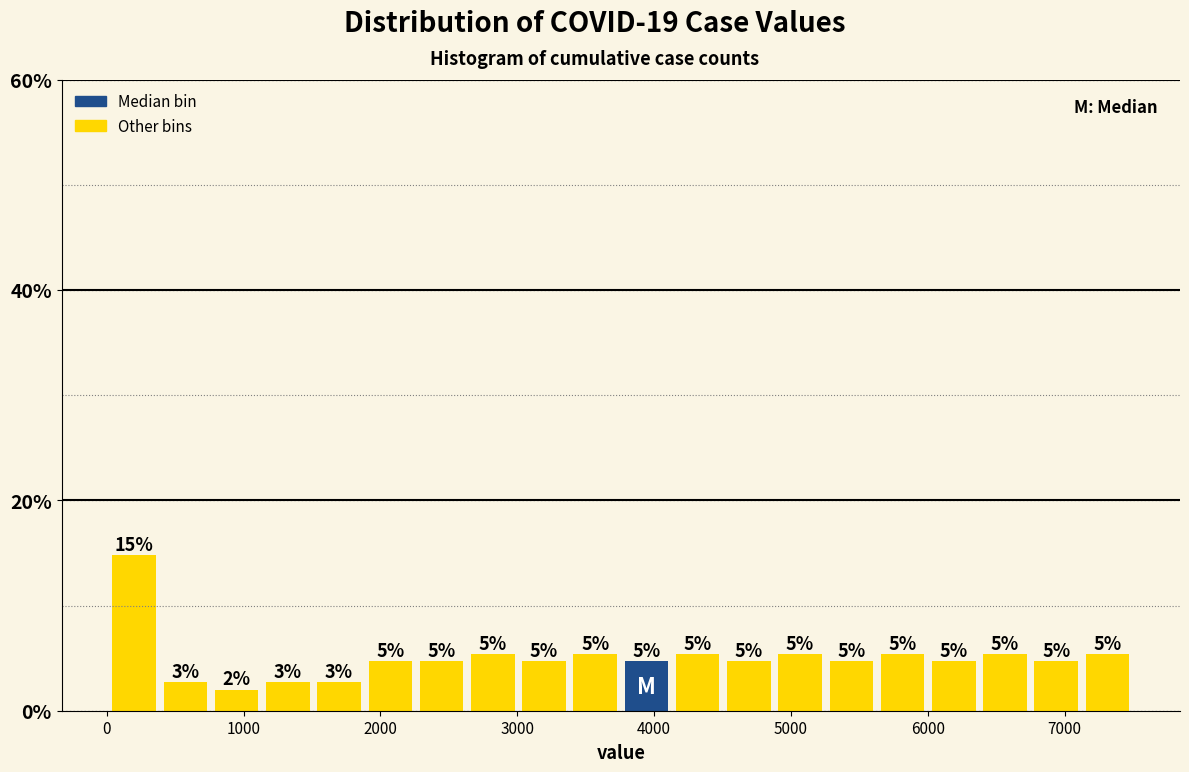

Read against the x-axis, roughly where is the centre of the tallest bar?

200